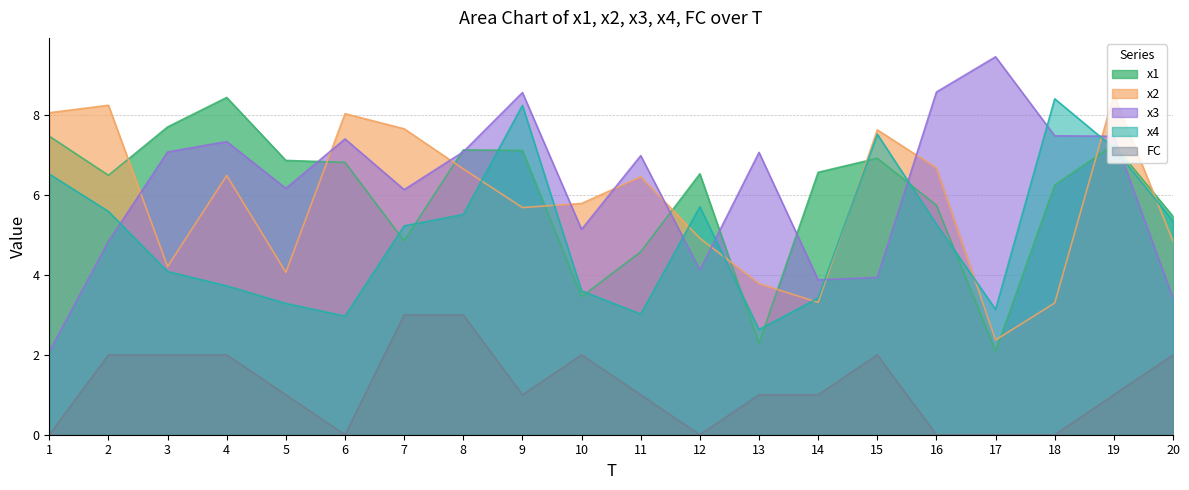

Reading left to right, transcribe all the data shown in this chart.

x1: 1=7.5	2=6.5	3=7.7	4=8.4	5=6.9	6=6.8	7=4.9	8=7.1	9=7.1	10=3.5	11=4.6	12=6.5	13=2.3	14=6.6	15=6.9	16=5.7	17=2.1	18=6.3	19=7.3	20=5.5
x2: 1=8.1	2=8.3	3=4.2	4=6.5	5=4.1	6=8.0	7=7.7	8=6.7	9=5.7	10=5.8	11=6.5	12=4.9	13=3.8	14=3.3	15=7.6	16=6.7	17=2.4	18=3.3	19=8.5	20=4.8
x3: 1=2.1	2=4.8	3=7.1	4=7.3	5=6.2	6=7.4	7=6.1	8=7.1	9=8.6	10=5.1	11=7.0	12=4.1	13=7.1	14=3.9	15=3.9	16=8.6	17=9.5	18=7.5	19=7.5	20=3.4
x4: 1=6.5	2=5.6	3=4.1	4=3.7	5=3.3	6=3.0	7=5.2	8=5.5	9=8.2	10=3.6	11=3.0	12=5.7	13=2.6	14=3.4	15=7.5	16=5.3	17=3.1	18=8.4	19=7.2	20=5.4
FC: 1=0.0	2=2.0	3=2.0	4=2.0	5=1.0	6=0.0	7=3.0	8=3.0	9=1.0	10=2.0	11=1.0	12=0.0	13=1.0	14=1.0	15=2.0	16=0.0	17=0.0	18=0.0	19=1.0	20=2.0